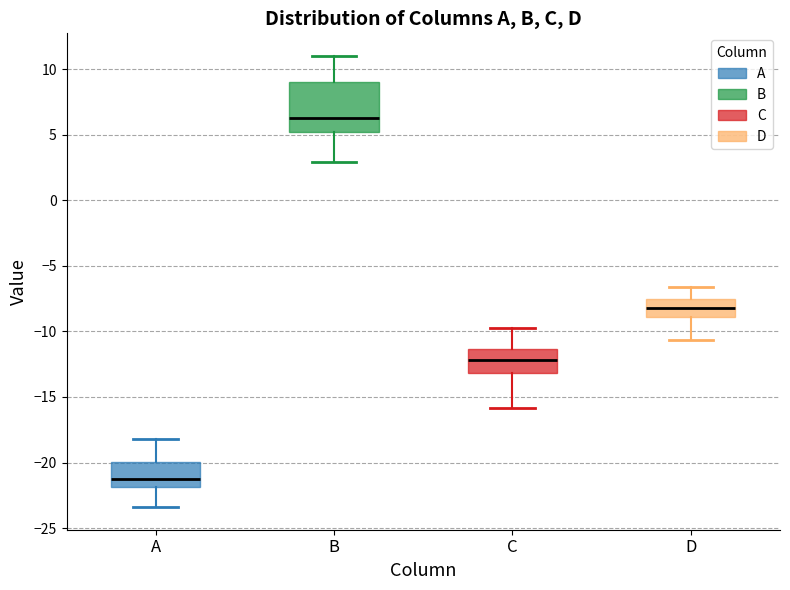

Which box's median line is the lowest?

A